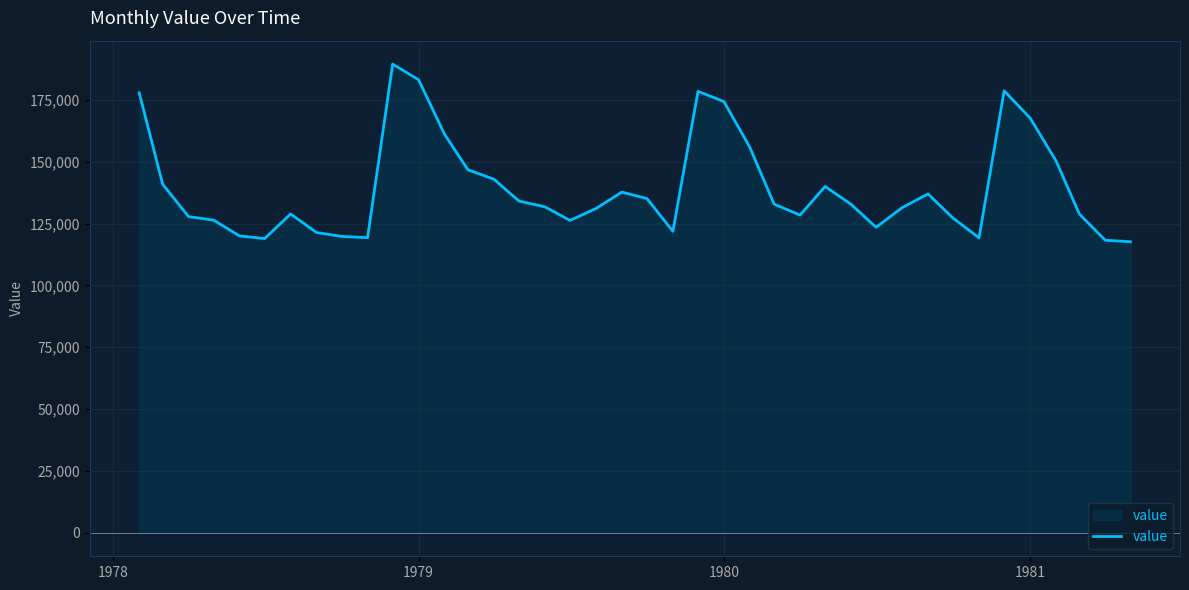

What is the maximum value shown in the chart?

189415